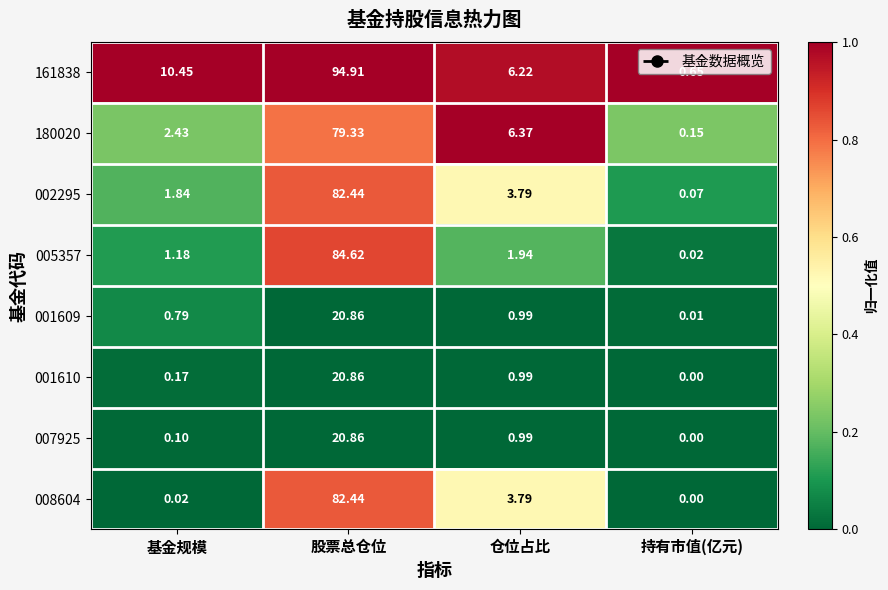

List the labels in order of 007925 value, smallest first.

持有市值(亿元), 基金规模, 仓位占比, 股票总仓位